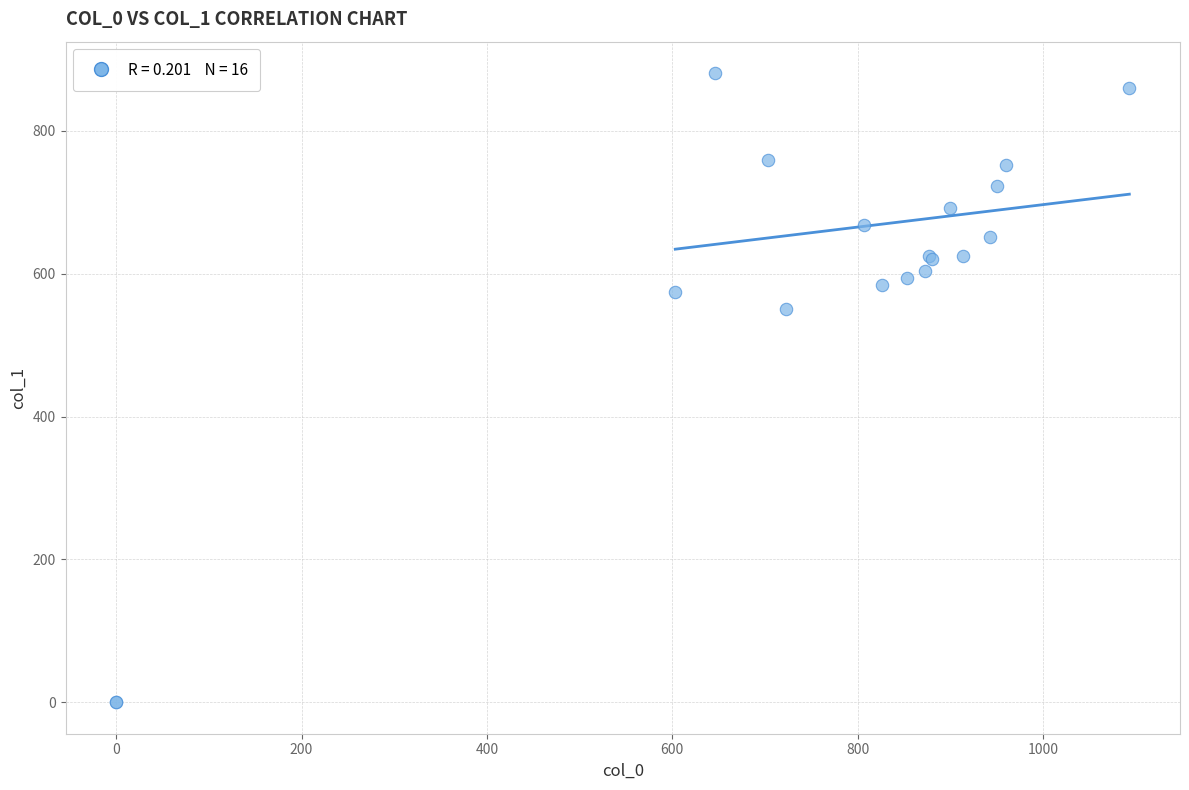

What Y value in the scatter plot is closest to 440?

550.1